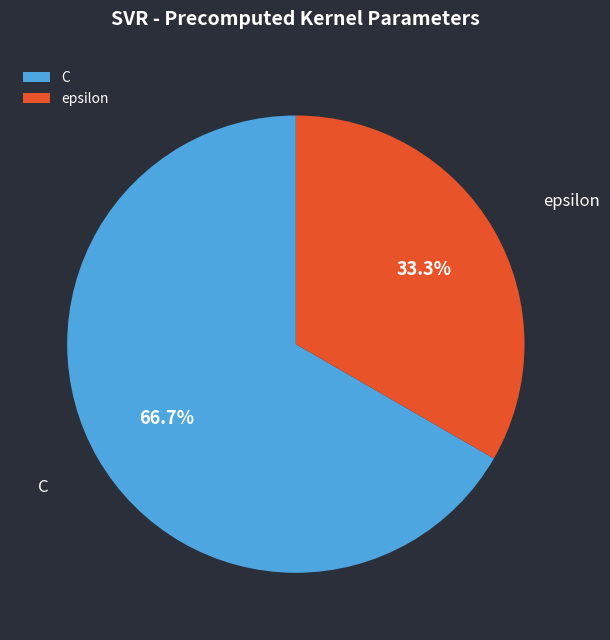

Does C account for over 50% of the chart?

Yes